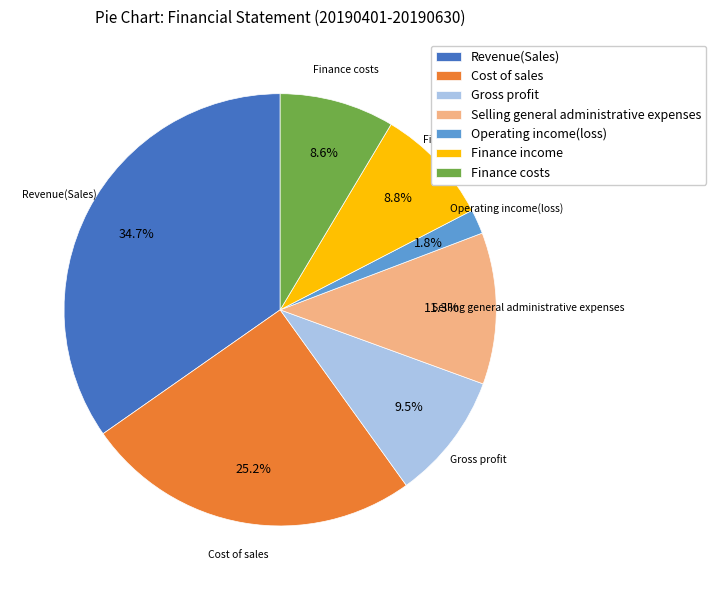

True or false: Cost of sales accounts for 12% of the total.

False